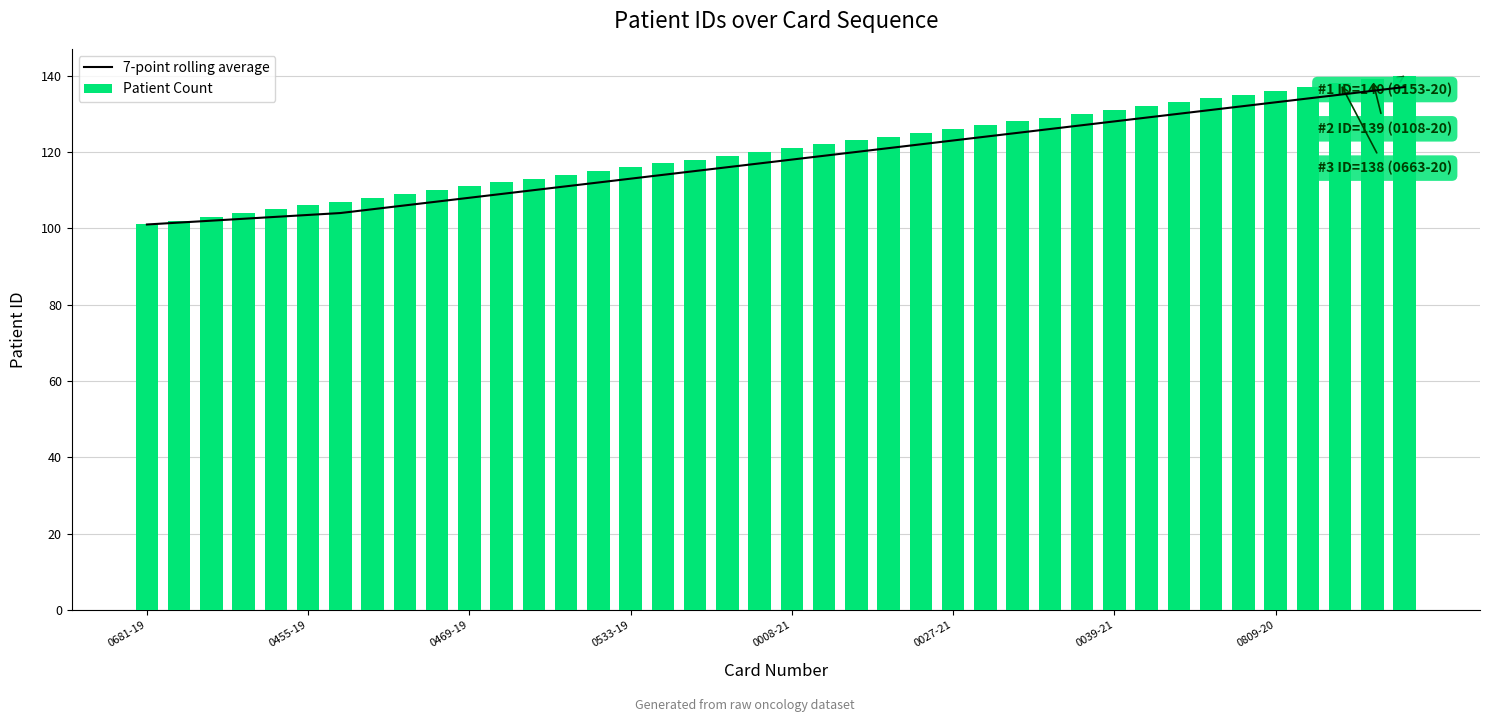

What is the smallest value displayed?

101.0